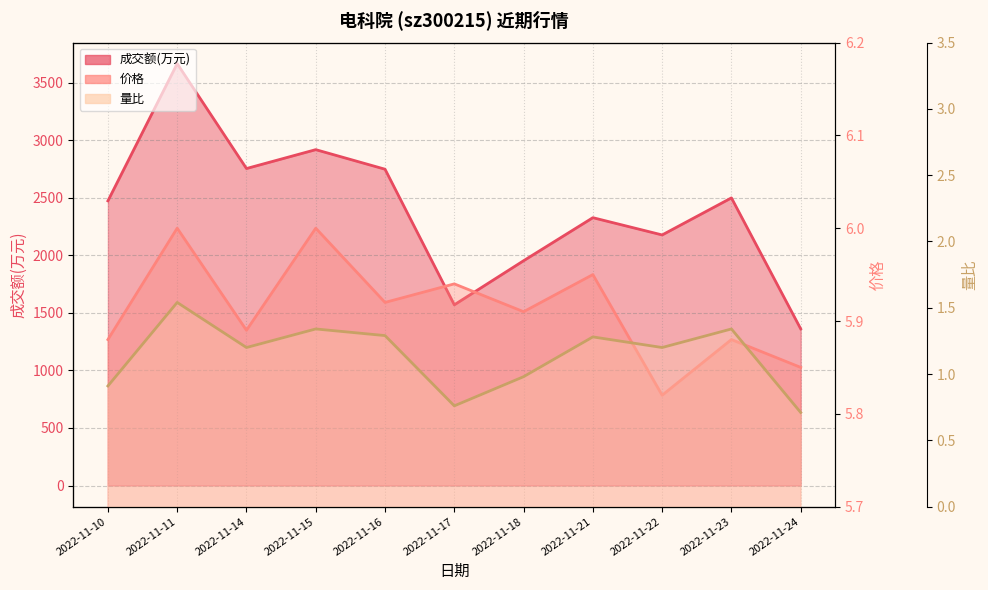

Which has a higher value, 2022-11-22 or 2022-11-23?

2022-11-23